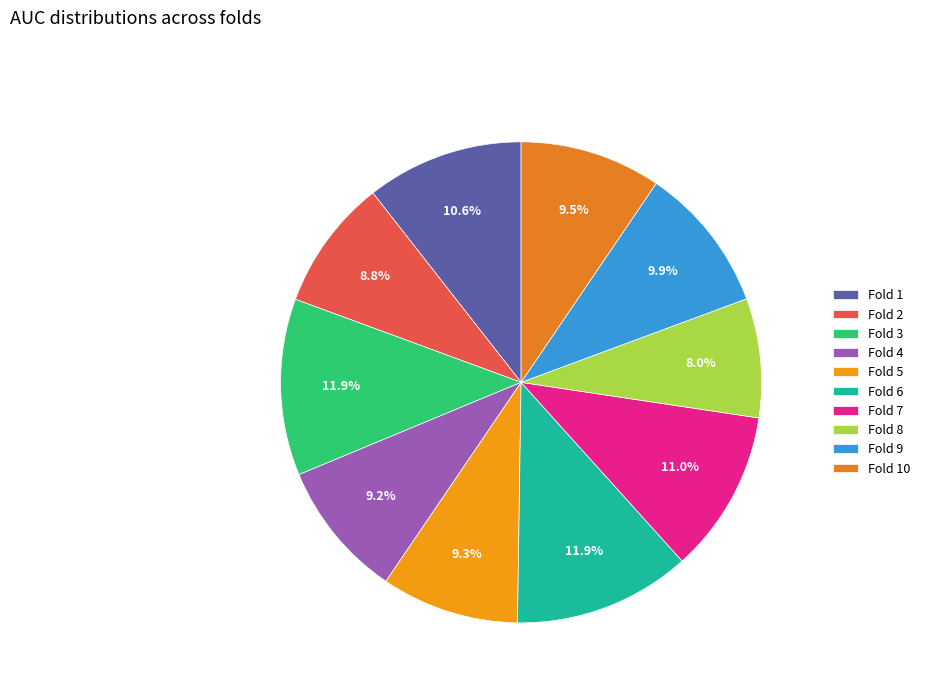

The Fold 10 slice represents 9% of the pie. True or false?

True